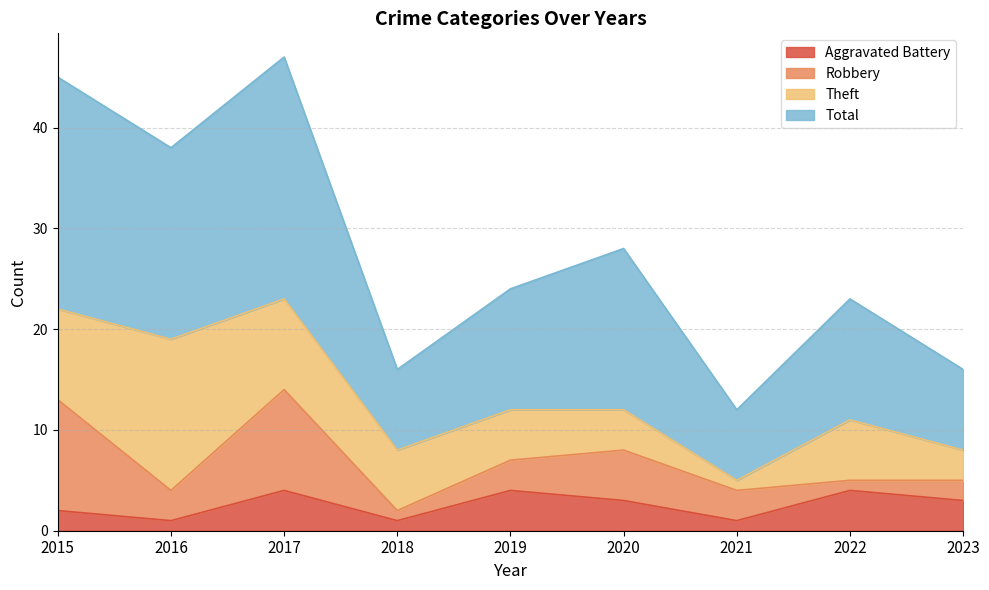

What is the difference between the maximum and minimum values in the Total series?

35